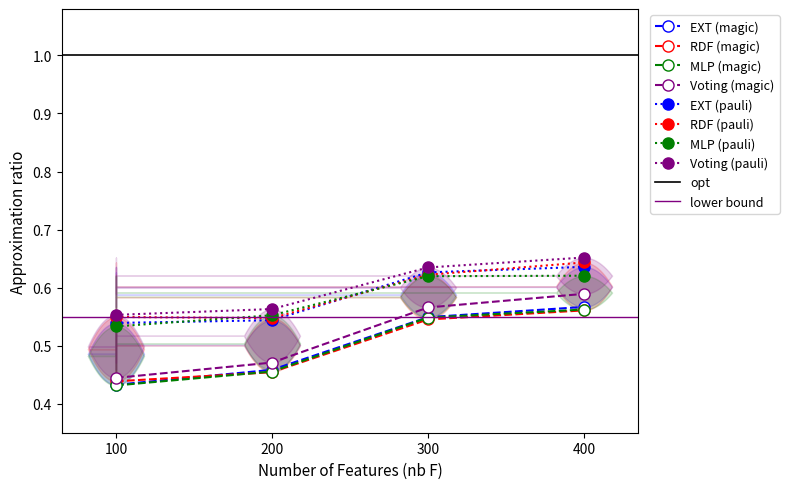

True or false: Voting (magic) and MLP (pauli) cross at least once.

False